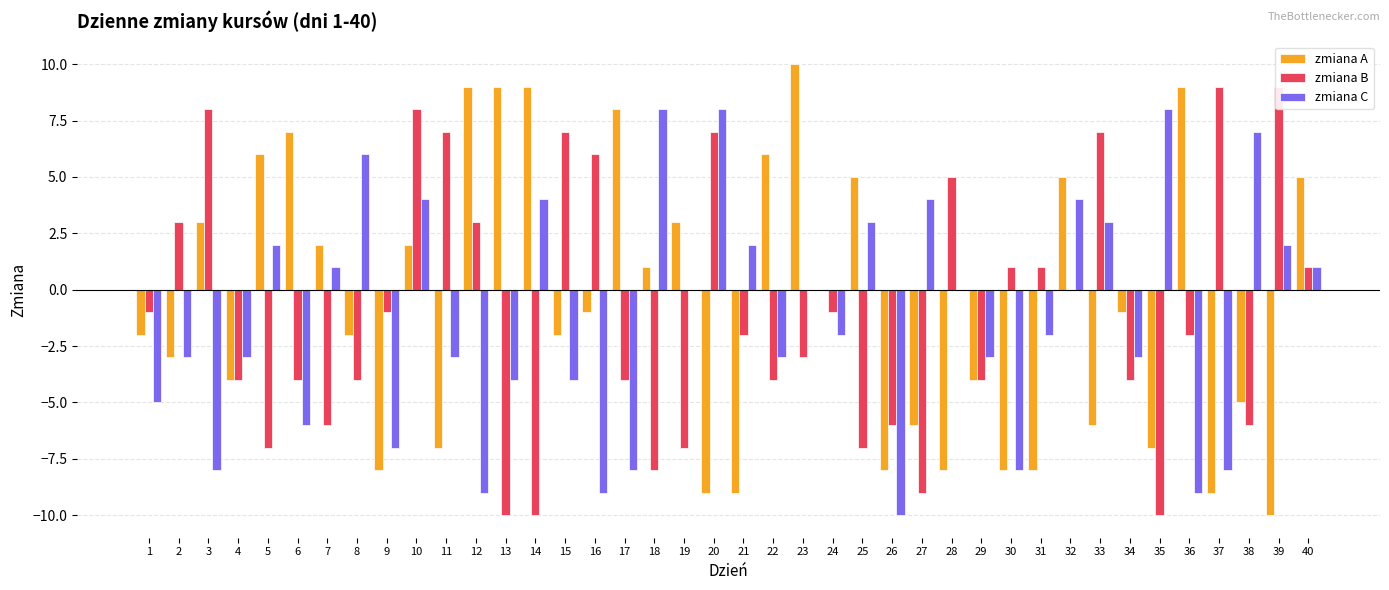

The value of zmiana B at 25 is -5. True or false?

False